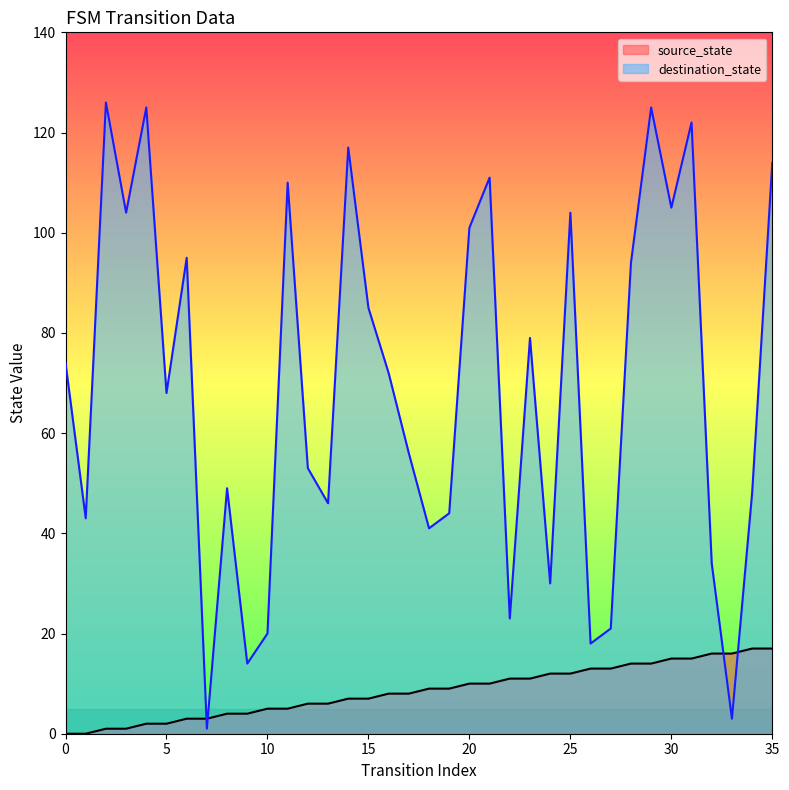

The value of destination_state at 2 is 72. True or false?

False